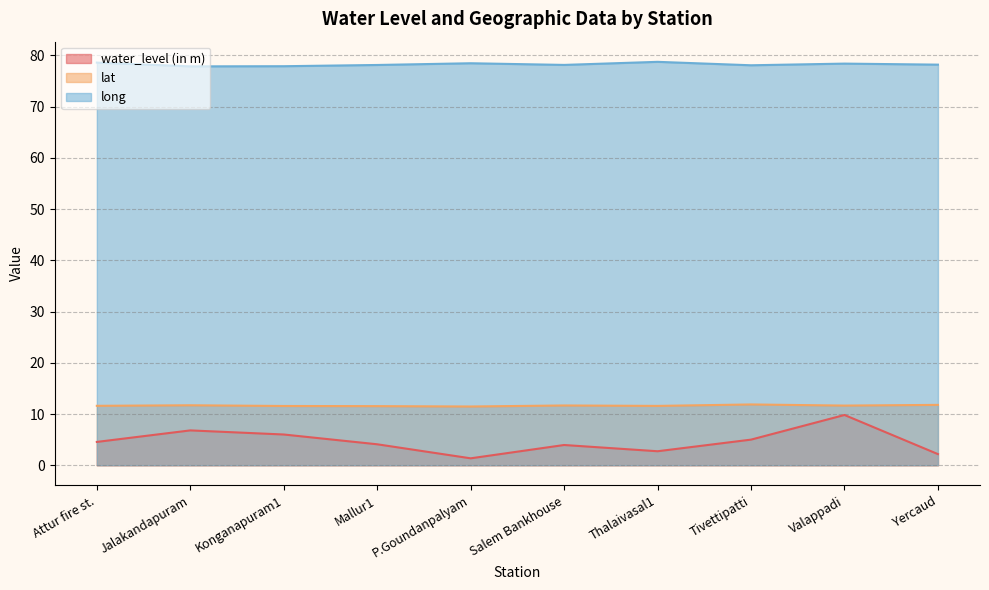

True or false: lat has more than 2 points higher than both neighbors.

True